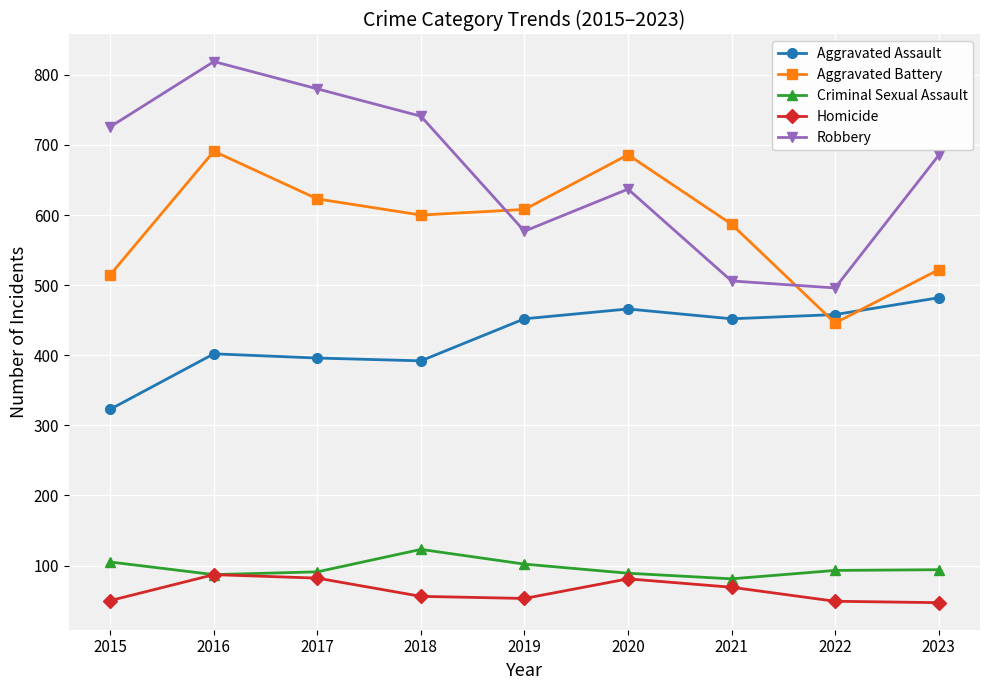

What is the difference between the maximum and minimum values in the Robbery series?

323